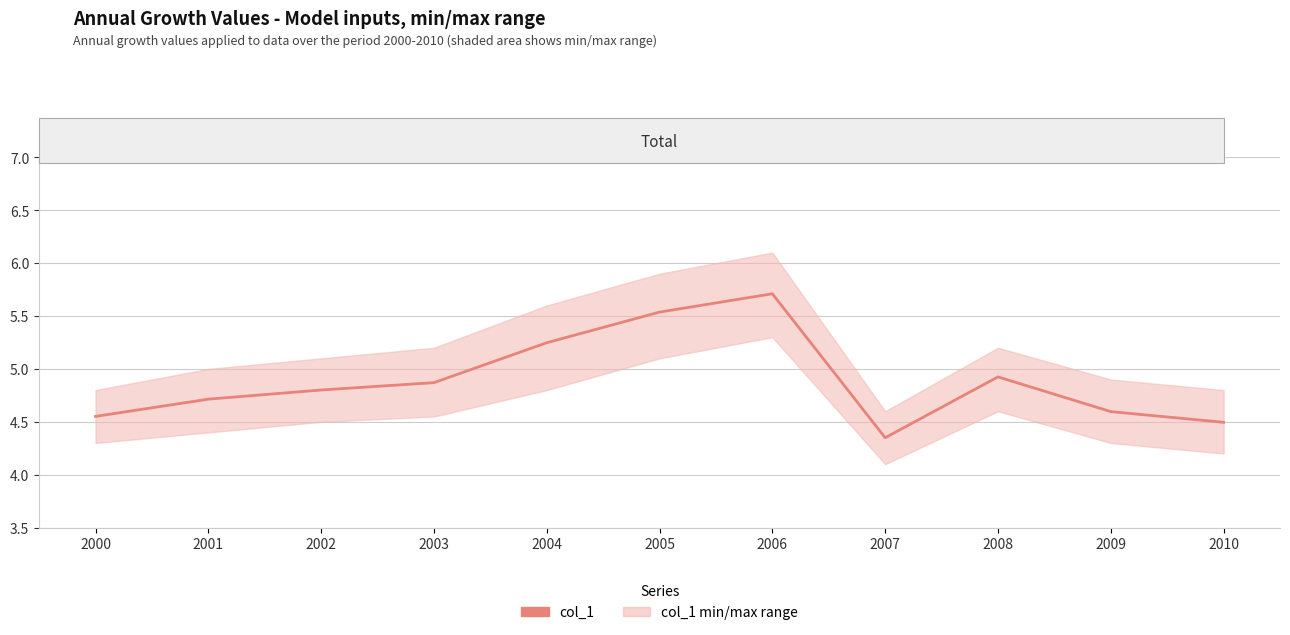

How many series are shown in this chart?

1